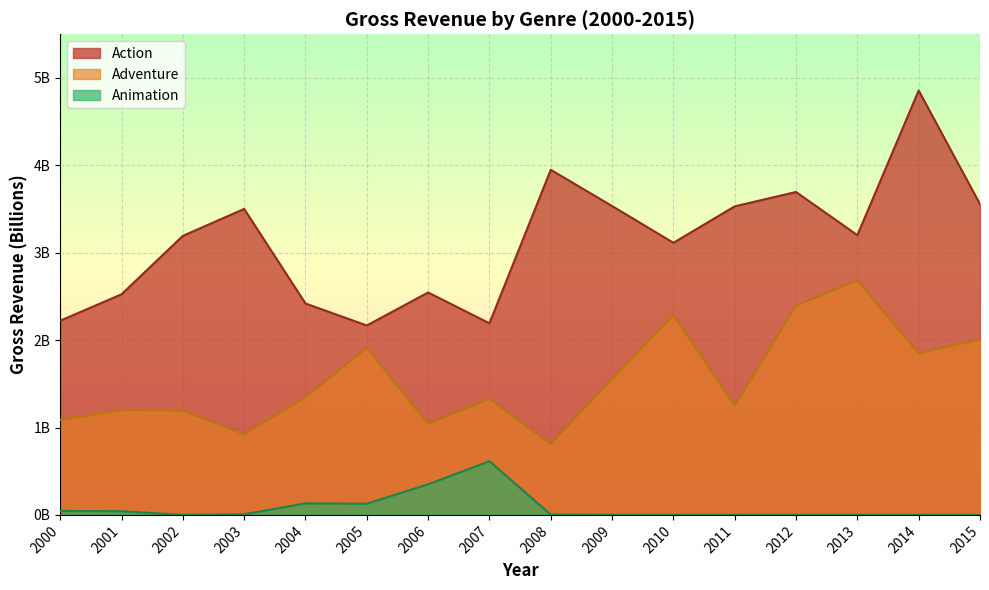

Is it true that Animation equals 614779803 at 2007?

True